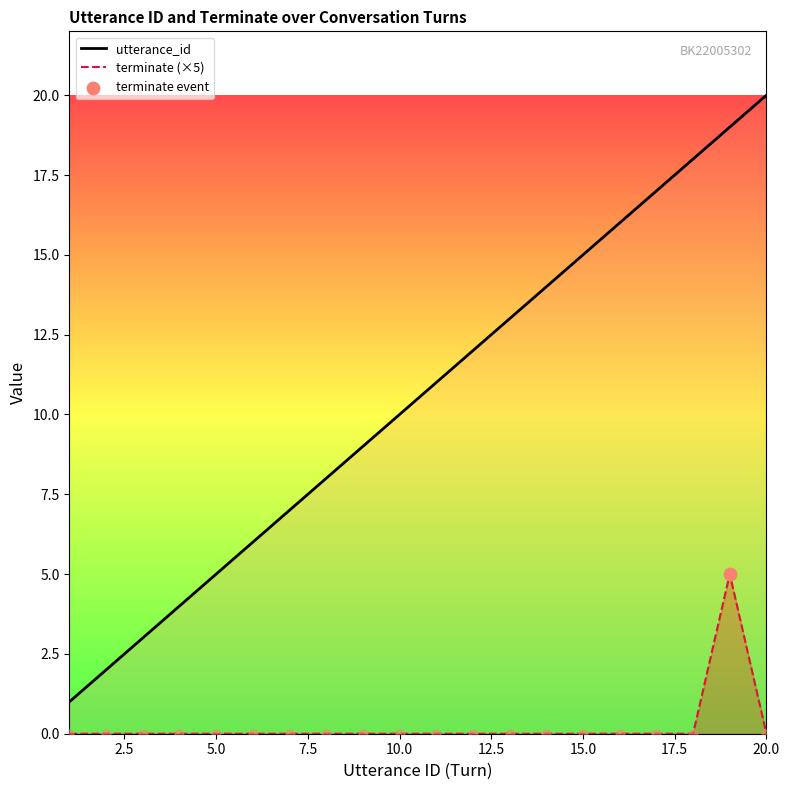

Which series reaches the maximum Y coordinate?

utterance_id